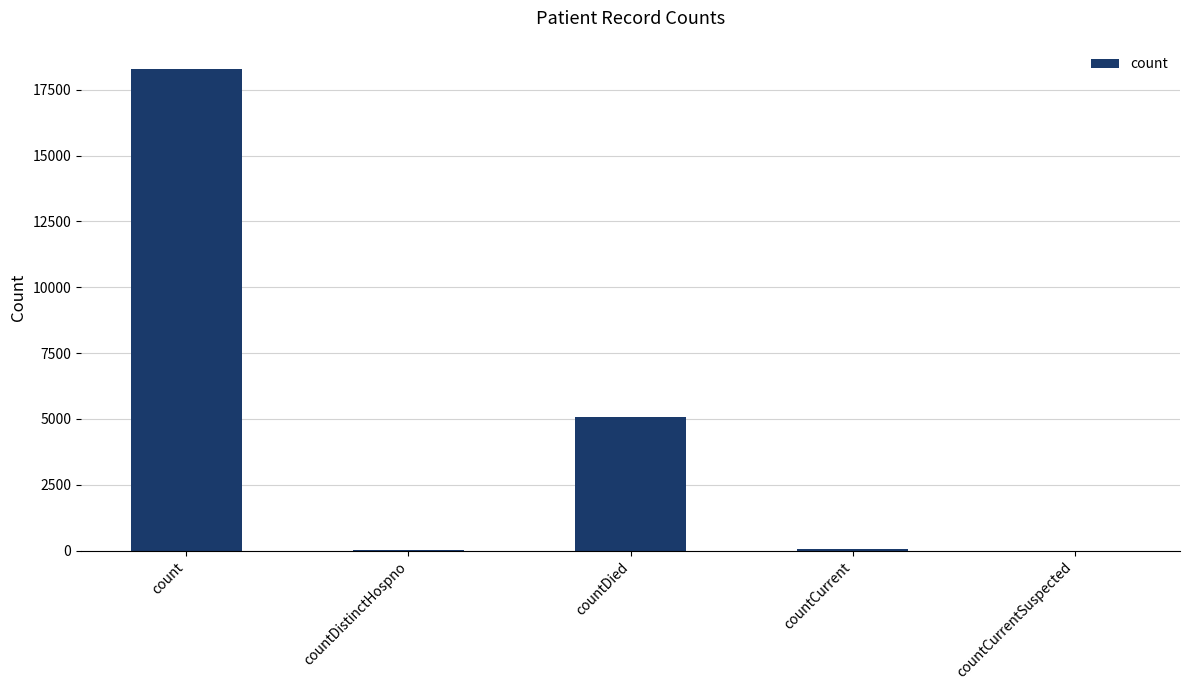

How many data points does each series have?

5